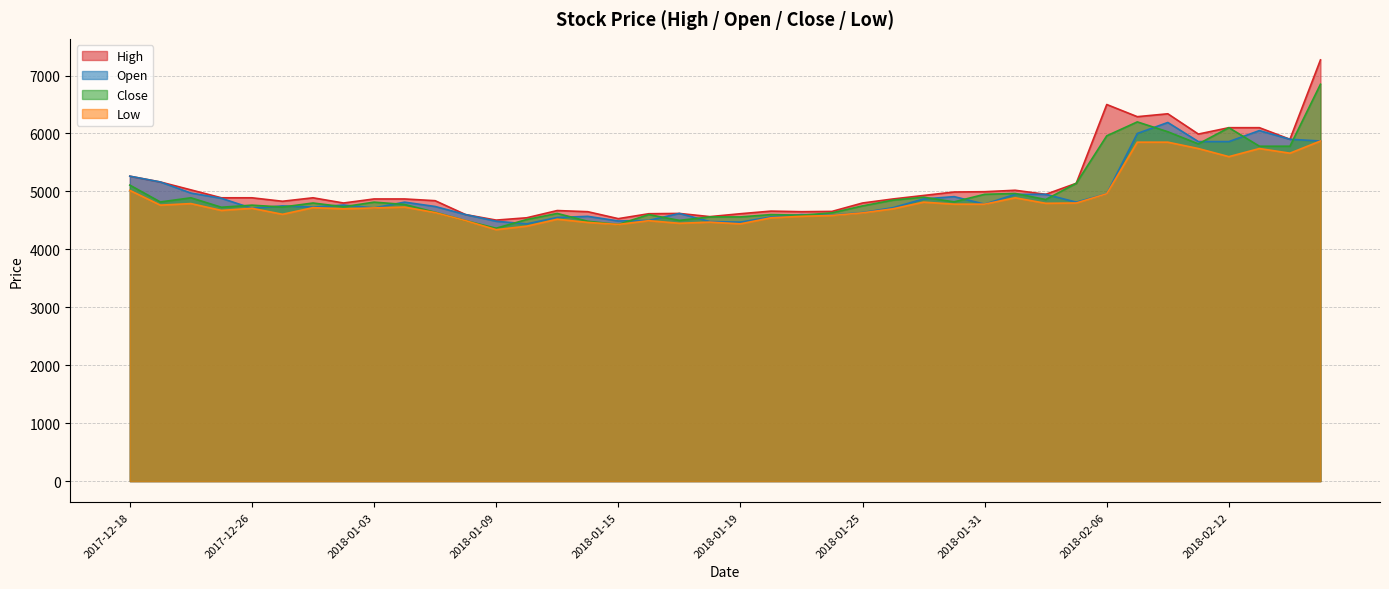

Which series has the widest spread of values?

High